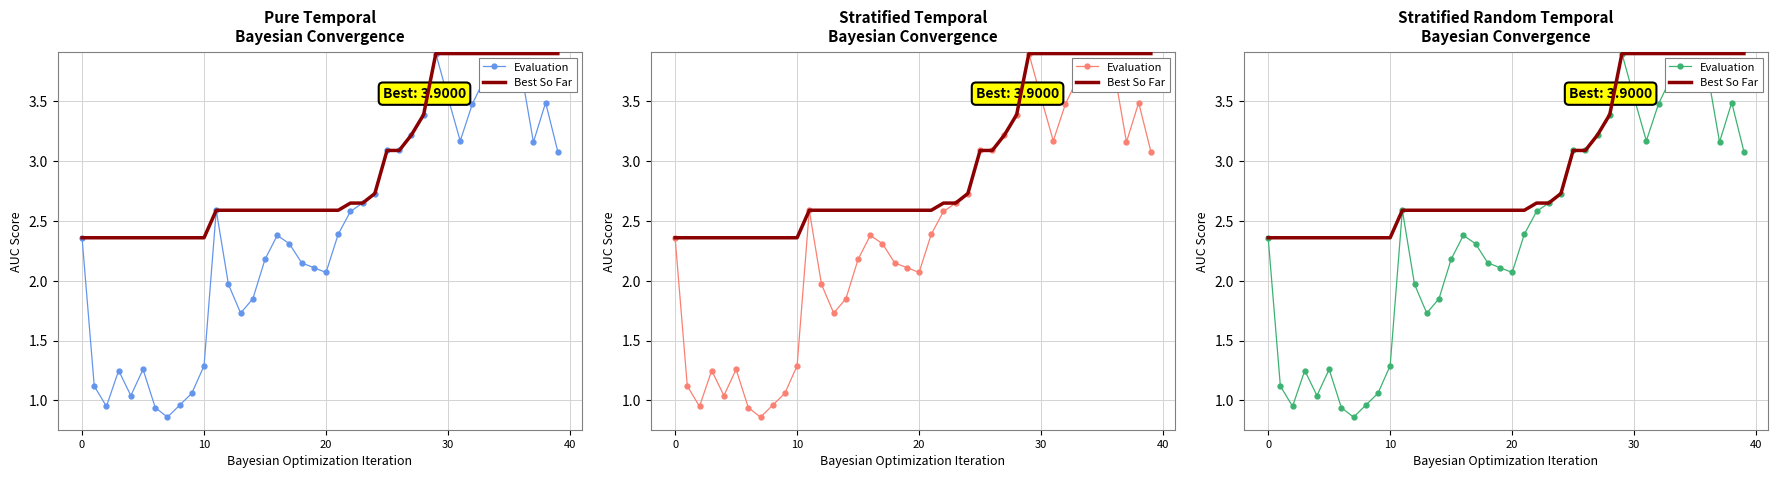

Is it true that Best So Far equals 1.6 at 25?

False